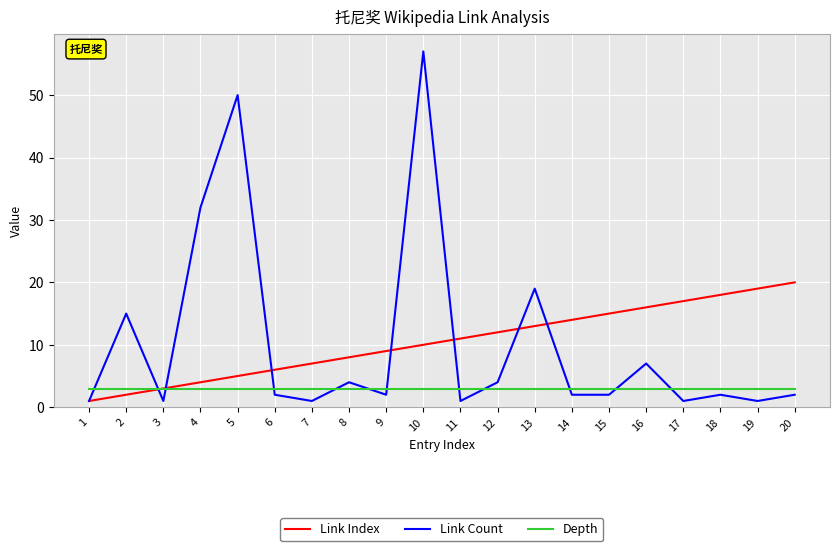

Is the value of Link Count at 5 greater than the value of Link Index at 11?

Yes